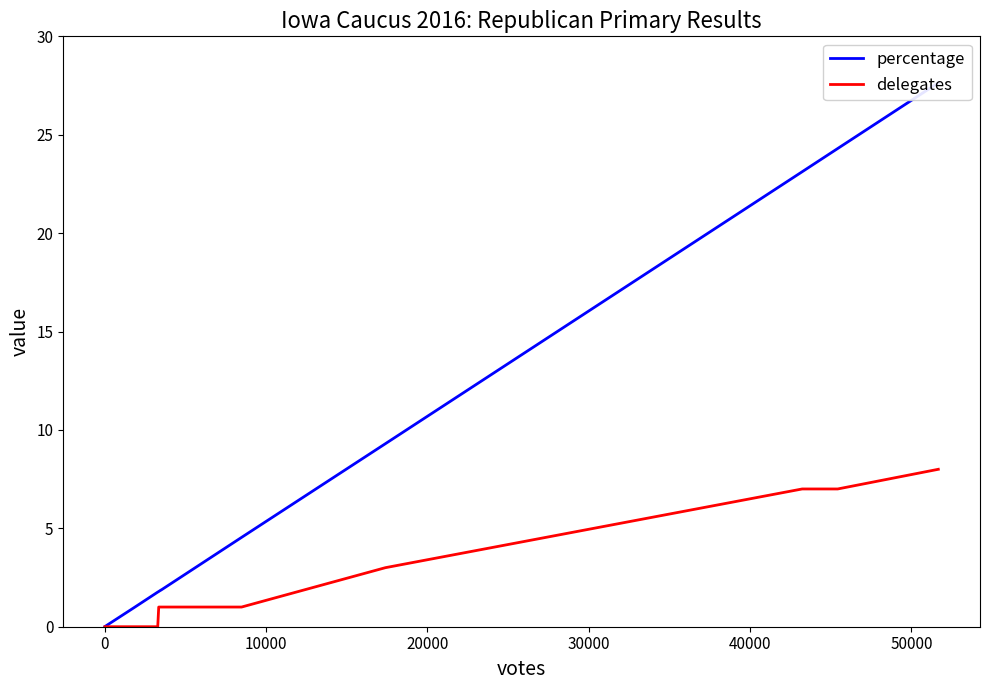

Does the chart display data point markers on the line(s)?

No